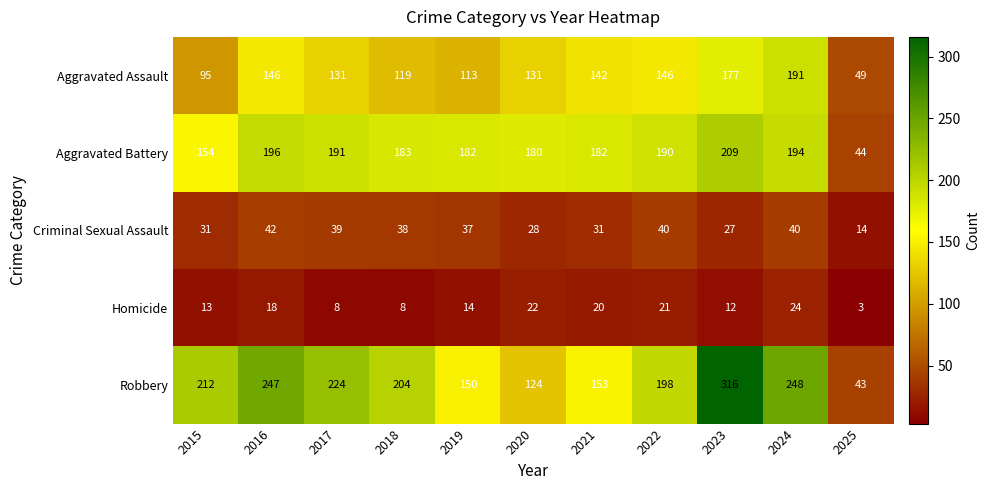

What is the difference between the highest and lowest values at 2020?

158